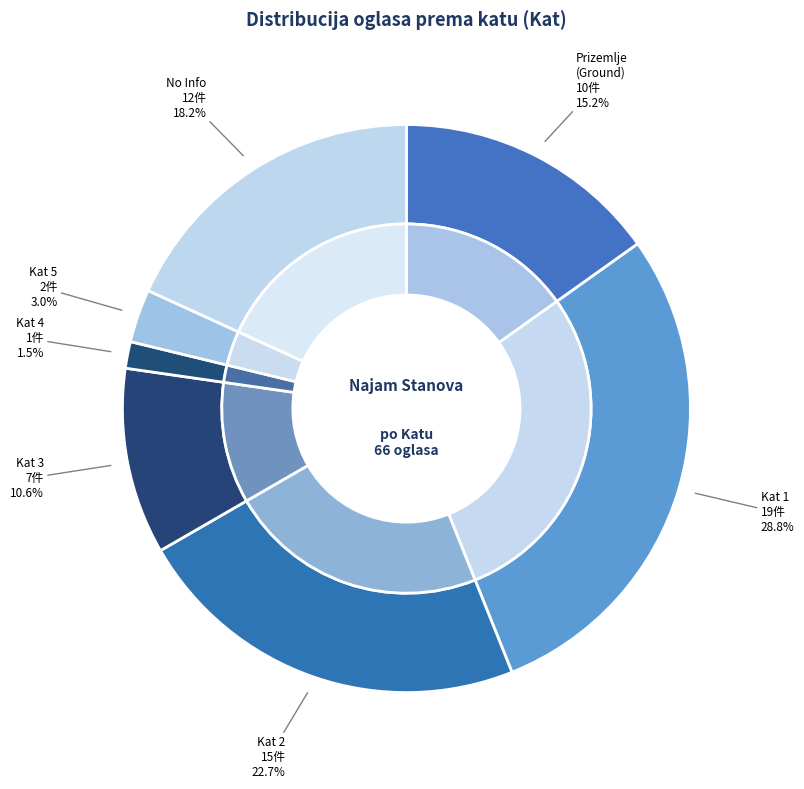

True or false: 4 accounts for 1% of the total.

False